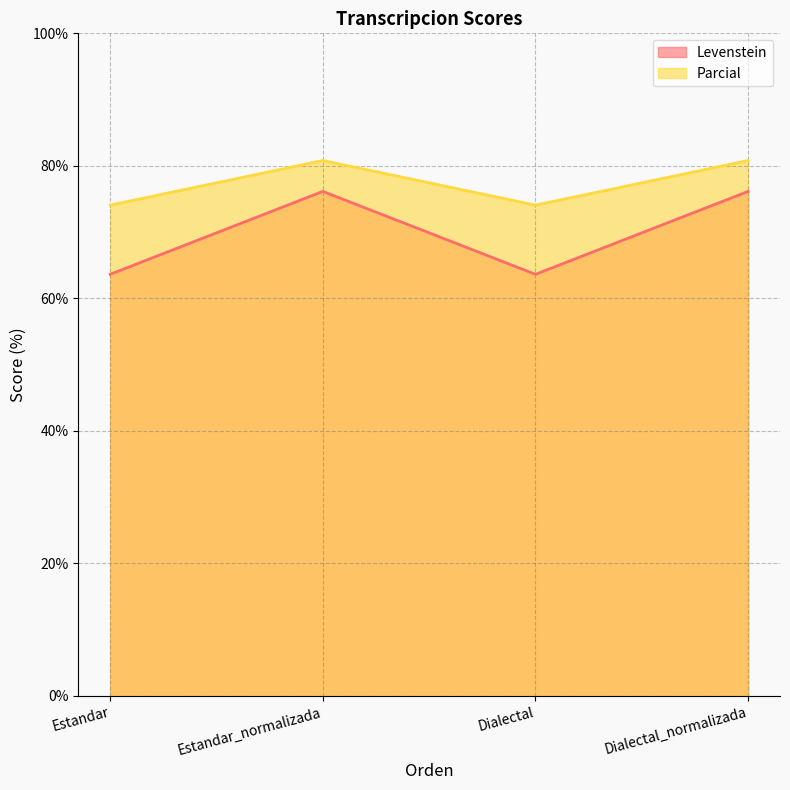

How many values in the Levenstein series exceed 76?

2